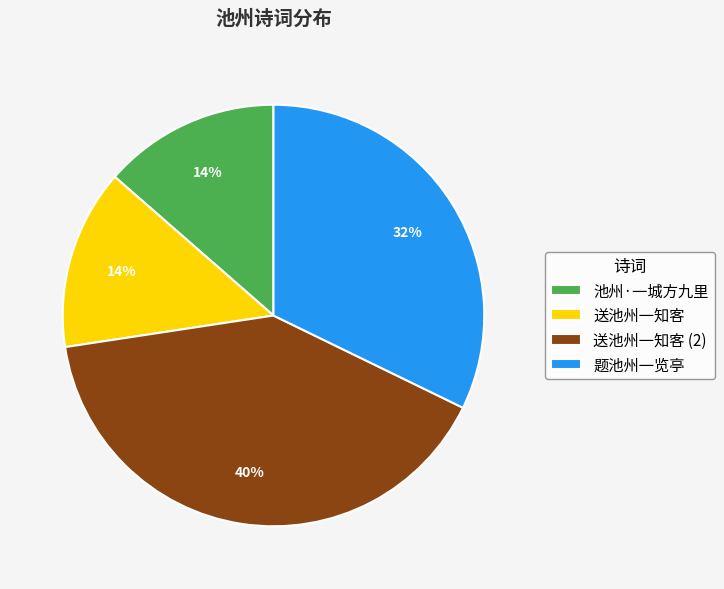

Is there any slice that represents more than half of the pie?

No